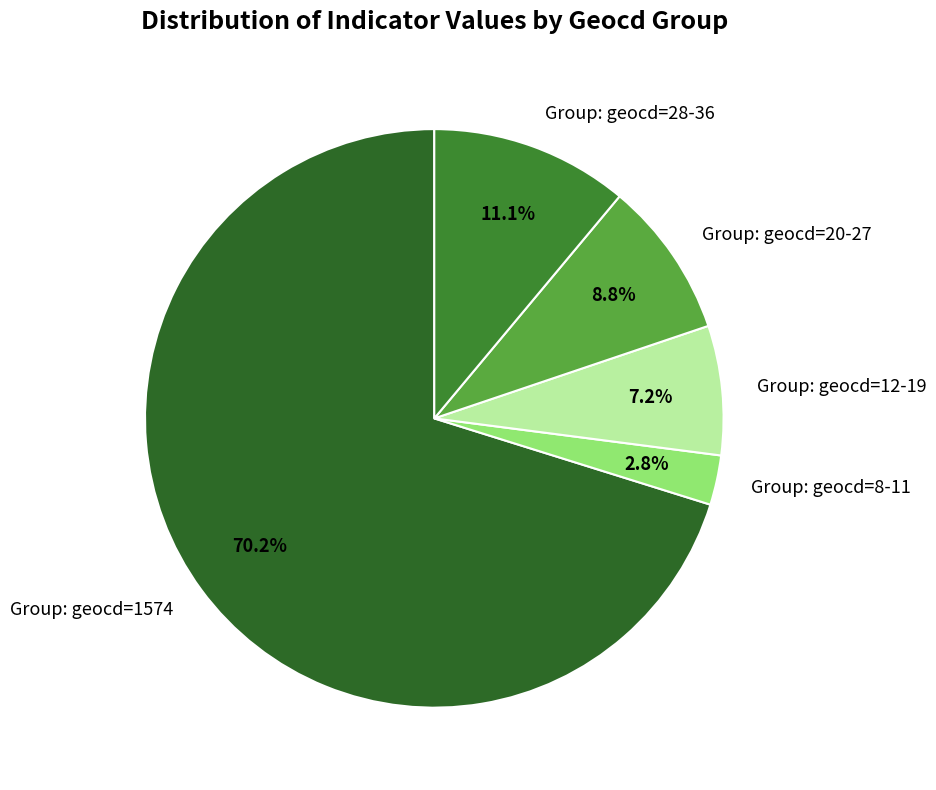

What is the largest slice in the pie chart?

Group: geocd=1574